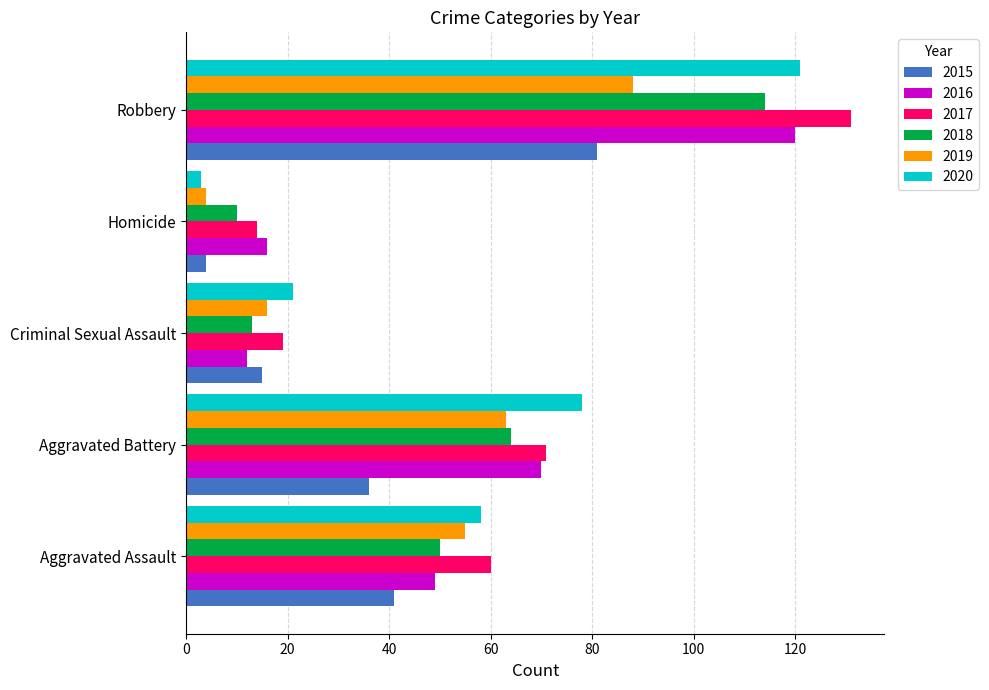

Which category has the highest value across all series?

Robbery